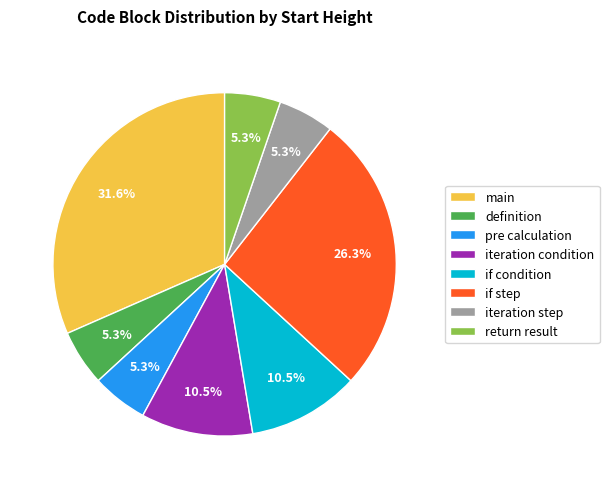

What is the ratio of the value at iteration step to the value at iteration condition?

0.5